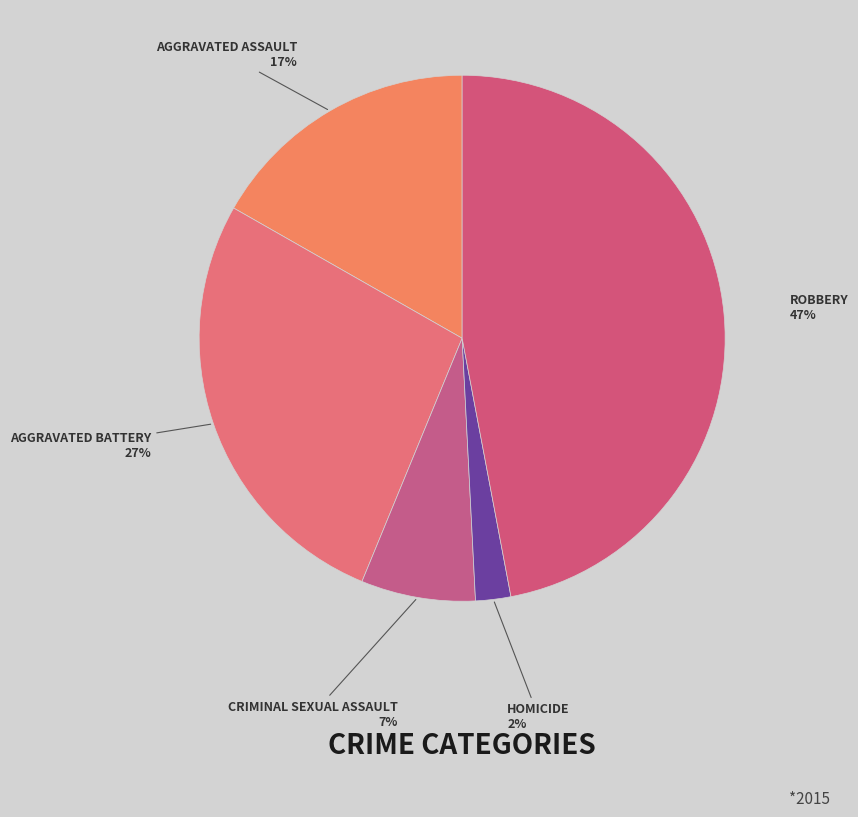

How many slices are in this pie chart?

5